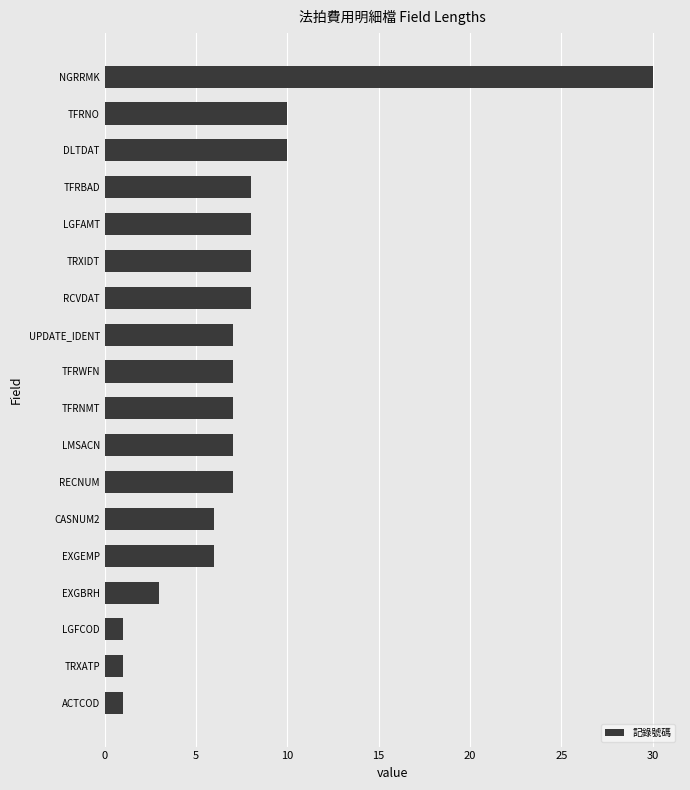

What is the difference between the second highest and second lowest values?

9